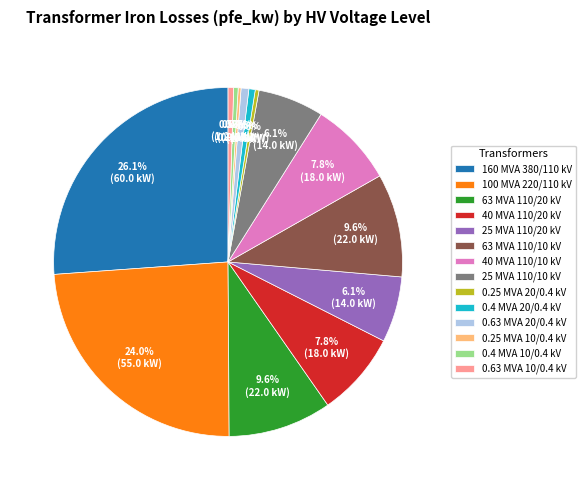

Is 0.4 MVA 20/0.4 kV the majority of the pie?

No